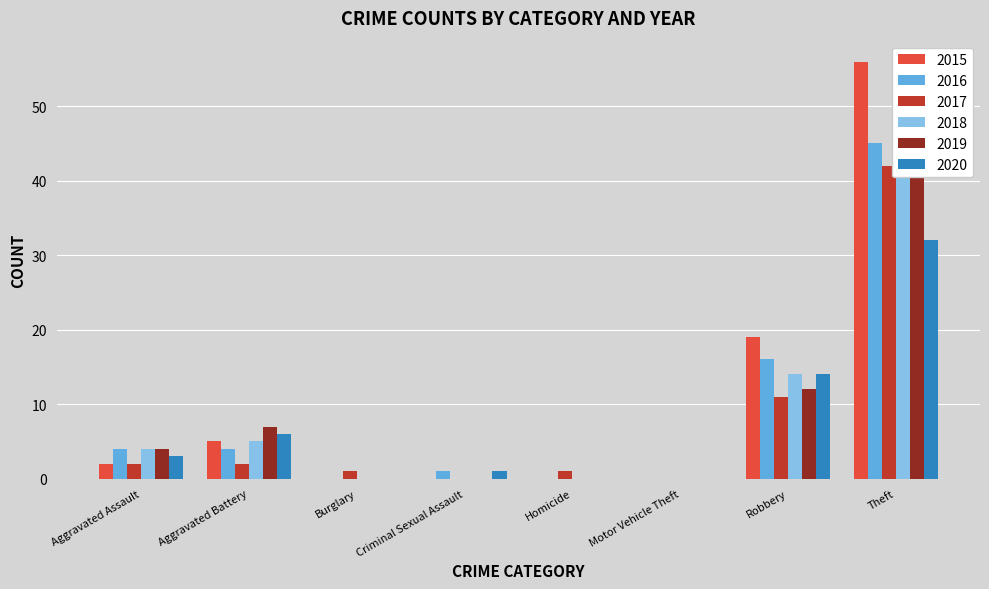

Between Theft and Aggravated Battery, which is larger?

Theft